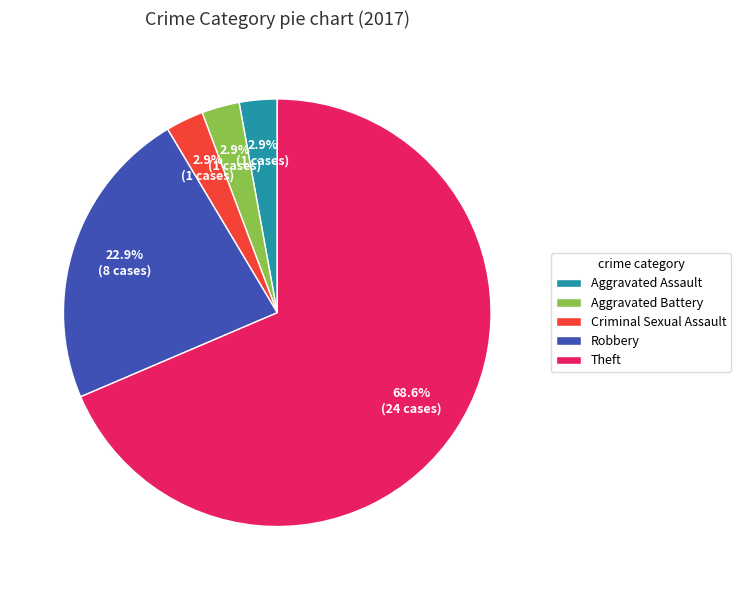

Approximately how many times larger is the value at Criminal Sexual Assault compared to Aggravated Assault?

1.0